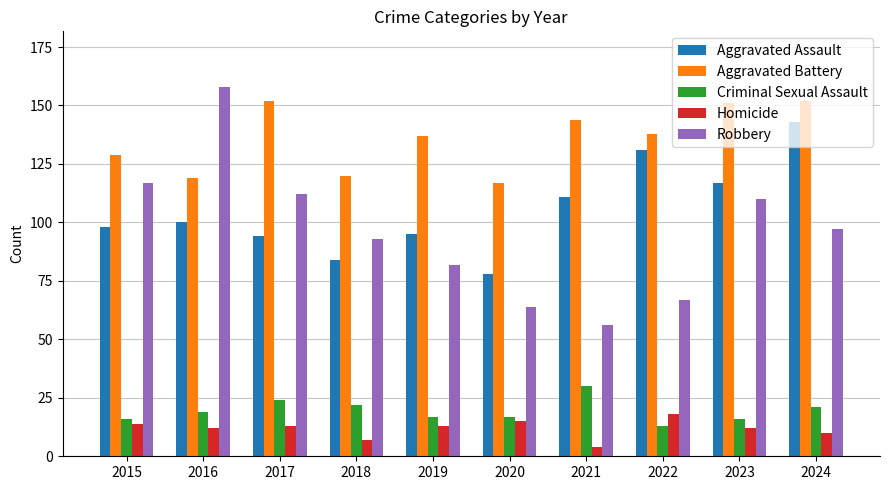

At 2017, list the series in order from largest to smallest.

Aggravated Battery, Robbery, Aggravated Assault, Criminal Sexual Assault, Homicide